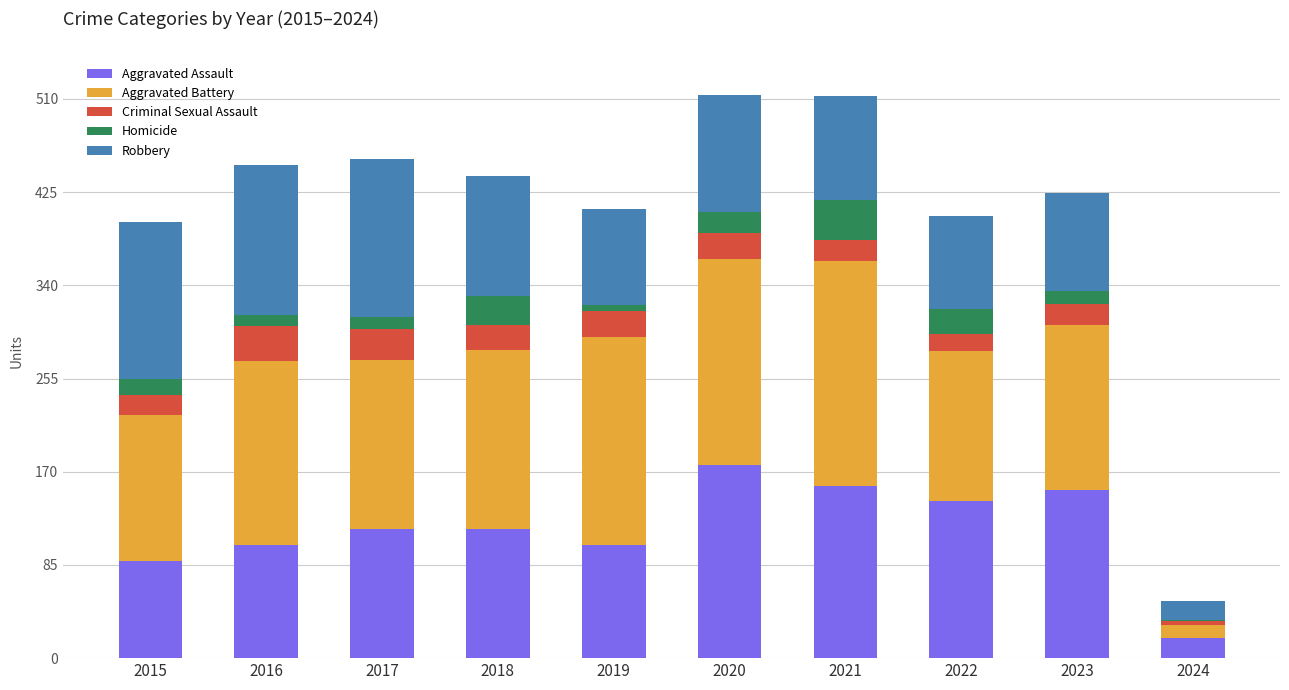

The value of Aggravated Assault at 2024 is 18. True or false?

True